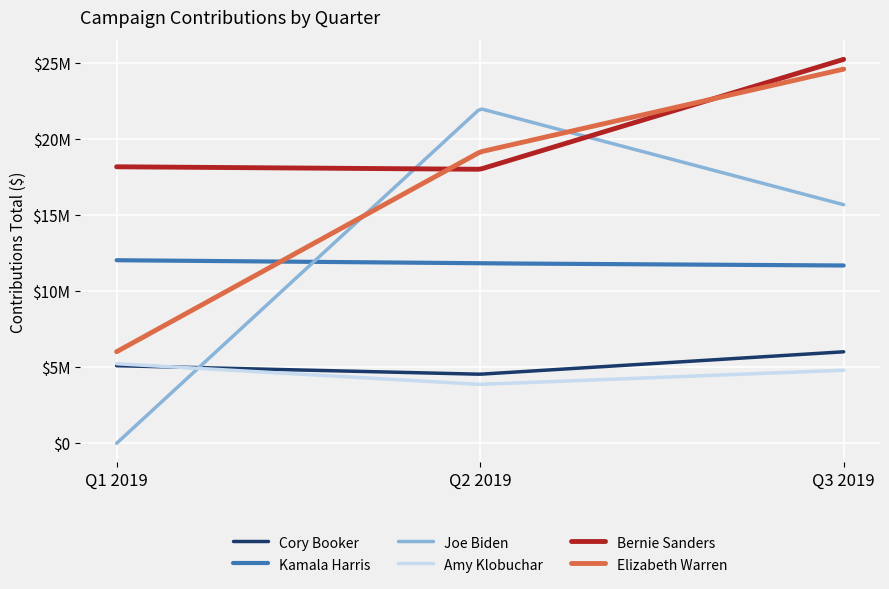

Is this an area chart (filled region under the line)?

No